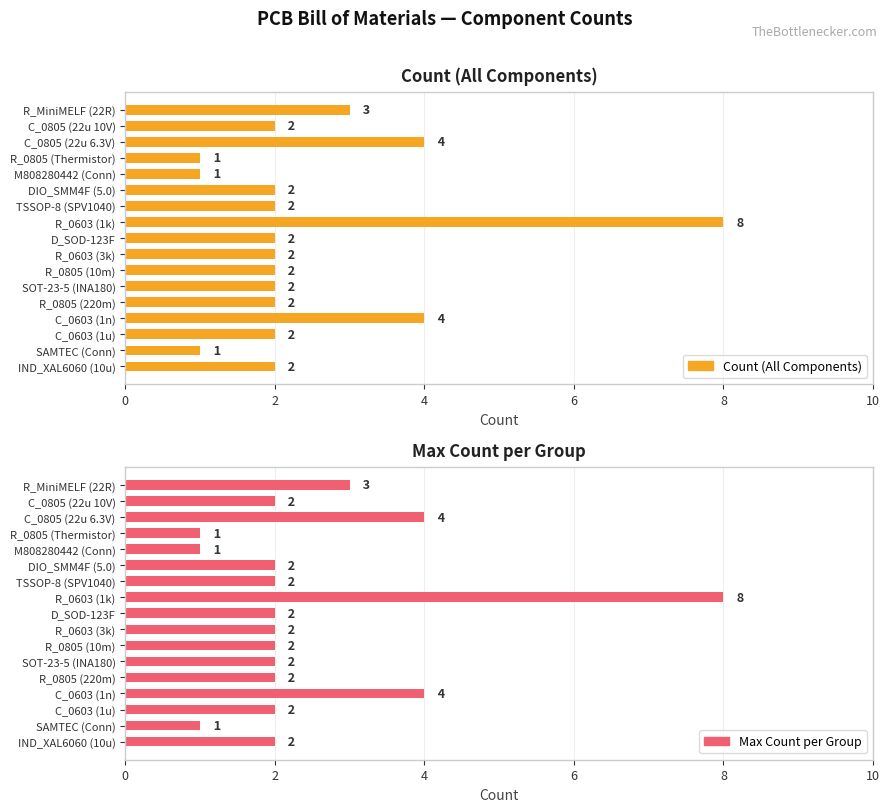

What are all the series names shown in the legend?

Count (All Components), Max Count per Group